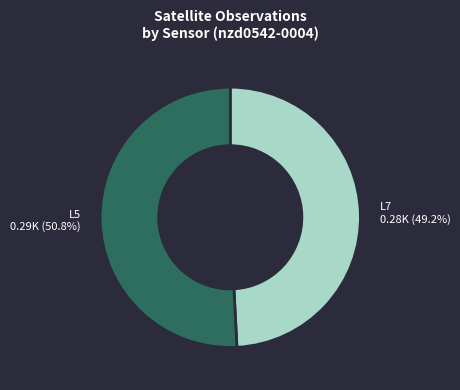

What is the ratio of the value at L5 to the value at L7?

1.0